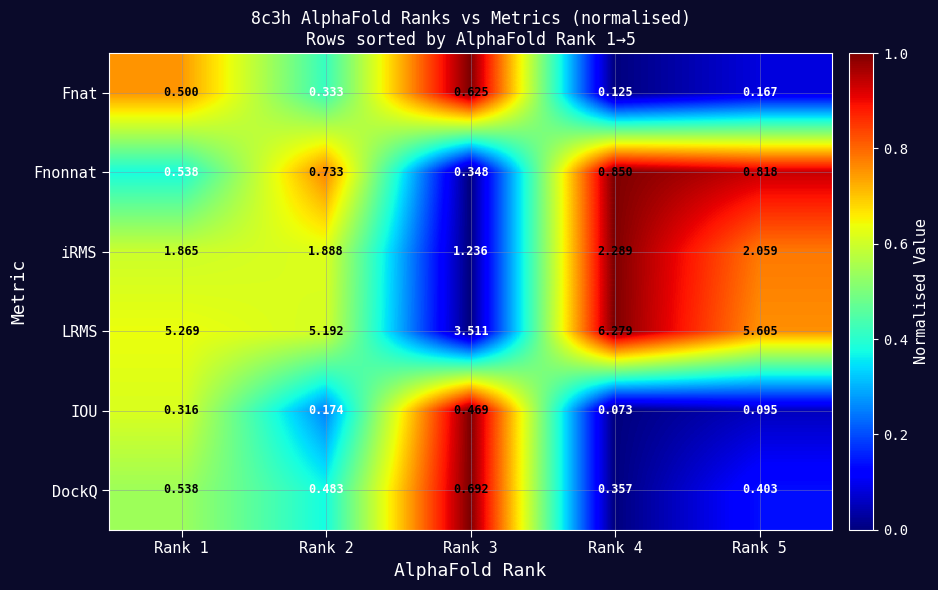

What is the greatest value displayed?

6.3